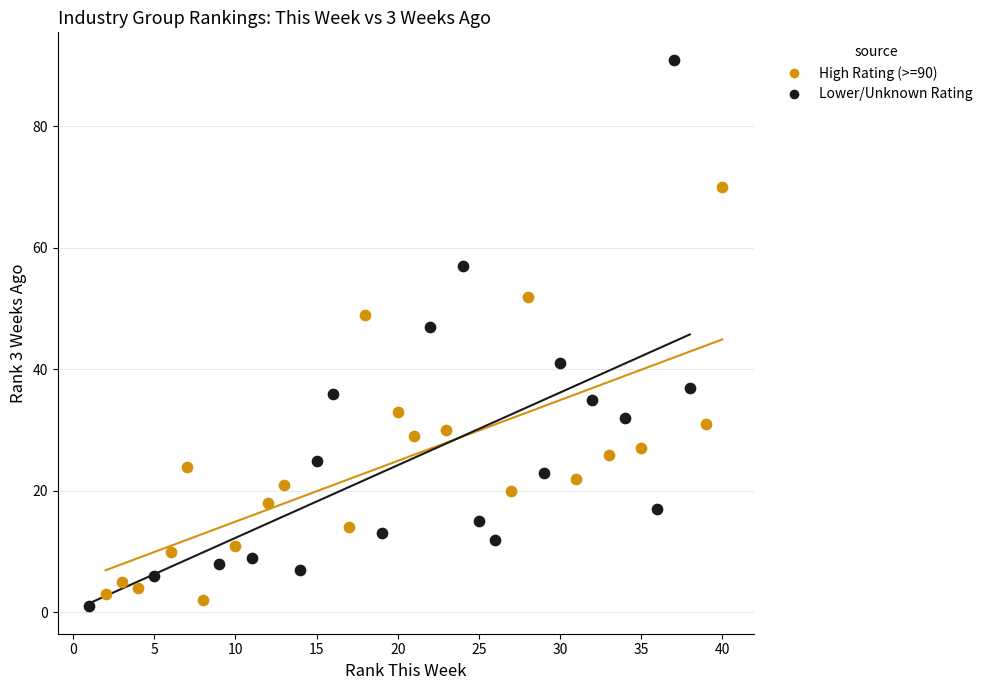

Which series has the largest Y range (max minus min)?

Lower/Unknown Rating